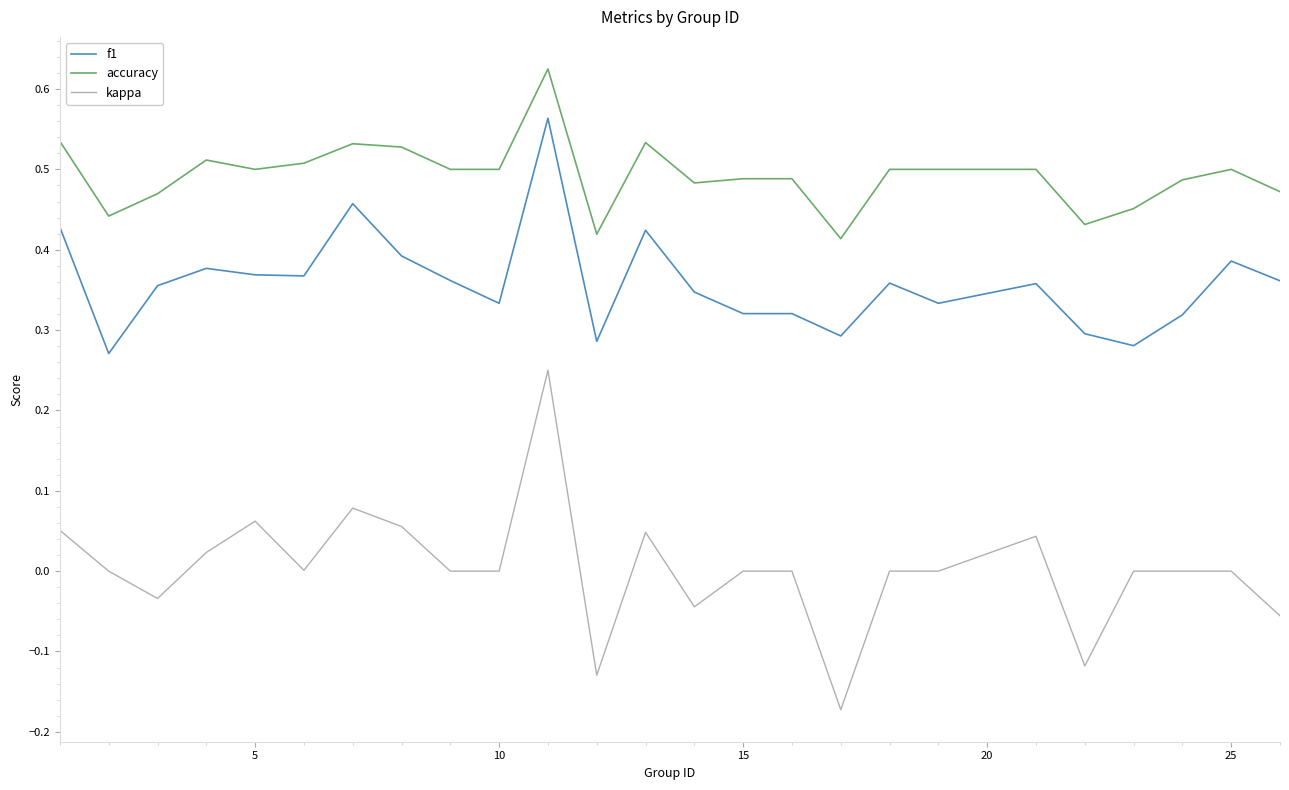

Which series has the largest range (max minus min)?

kappa